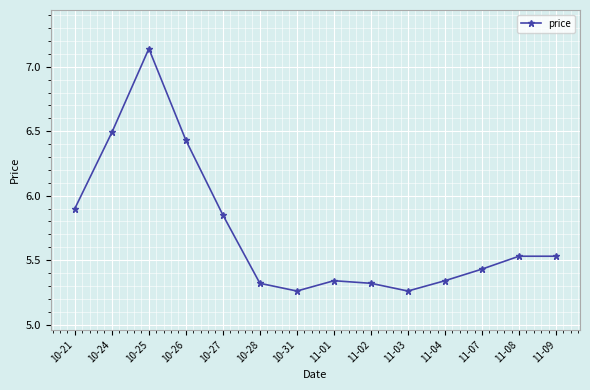

True or false: the data shows 8.5 at 10-21.

False